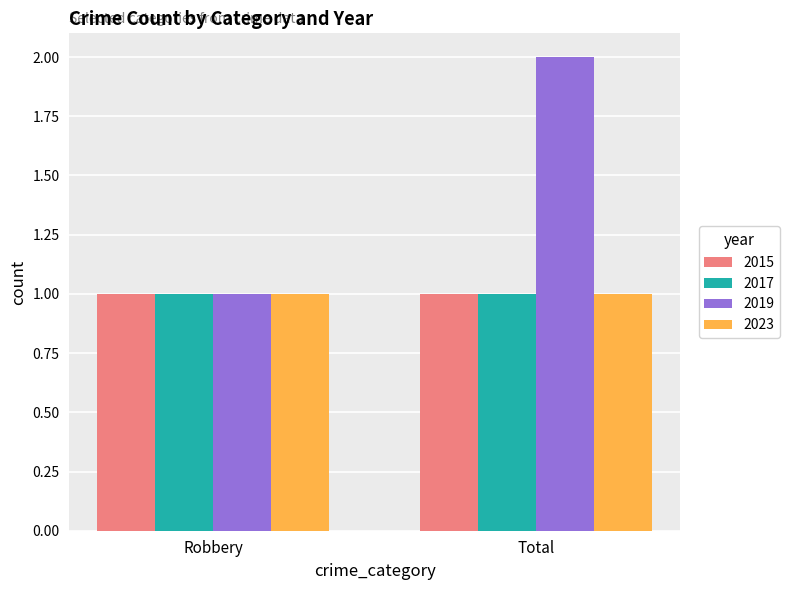

What is the label of the 1st bar from the right?

Total